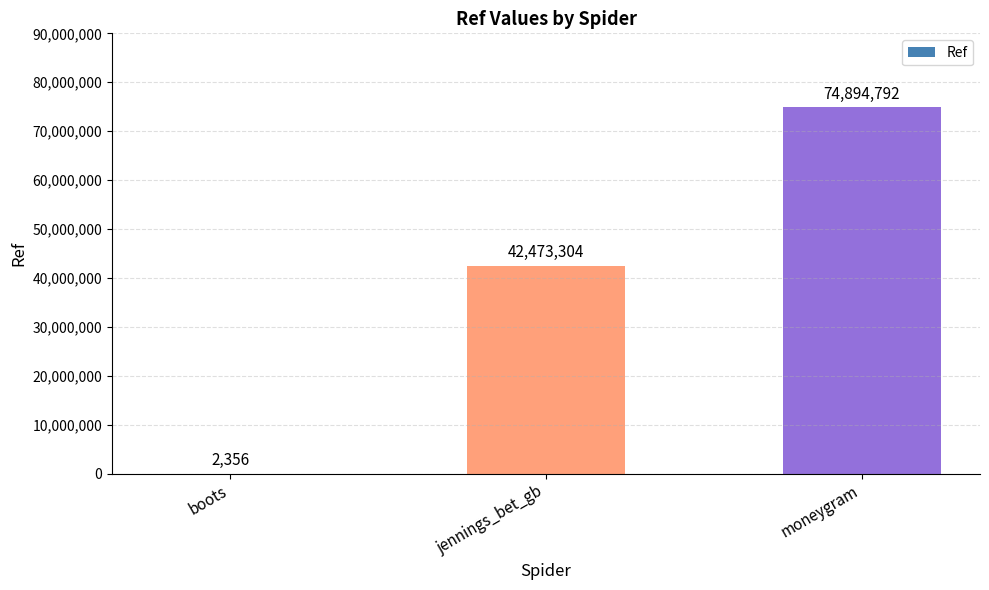

At which label is the value closest to 37448574?

jennings_bet_gb